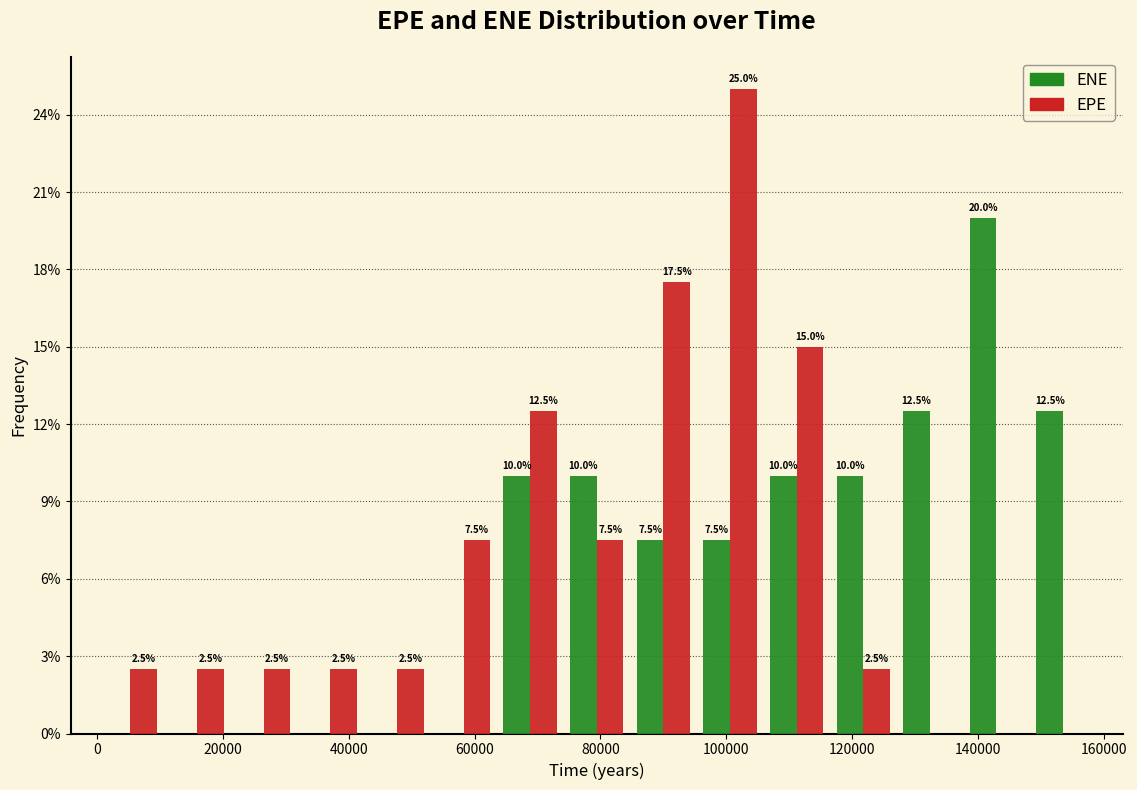

In the ENE series, which range on the x-axis has the tallest bar?

138000 to 148000